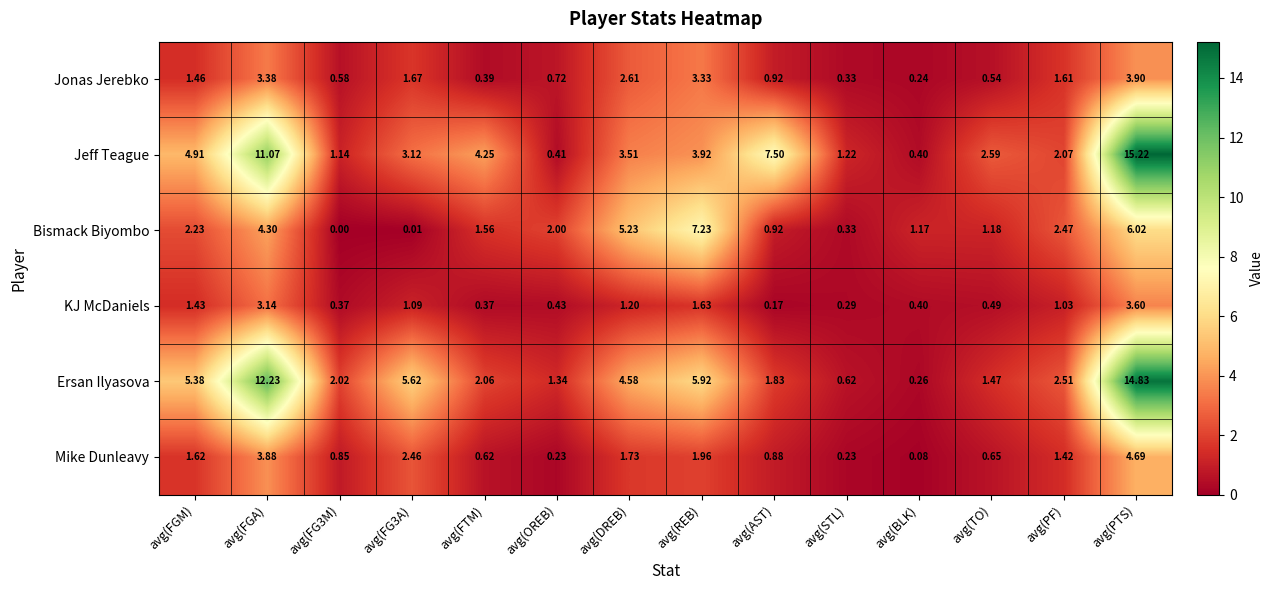

At which category is the sum across all series the highest?

avg(PTS)